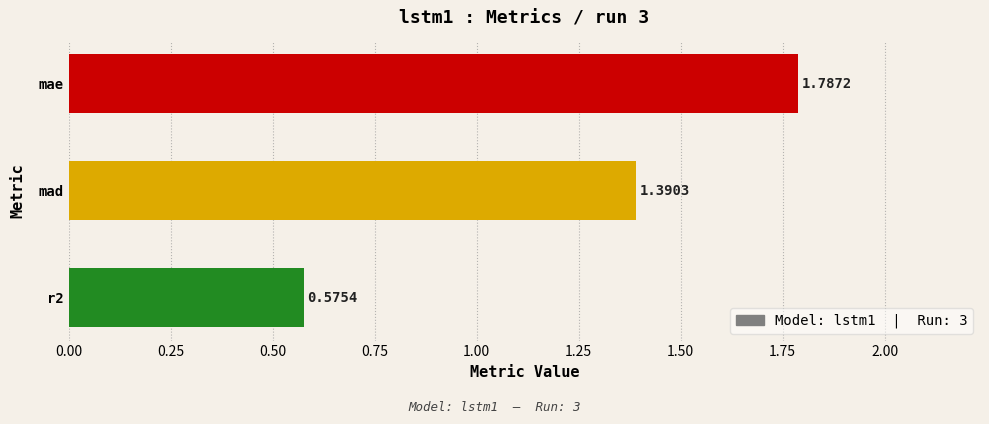

Which category has the lowest value across all series?

r2